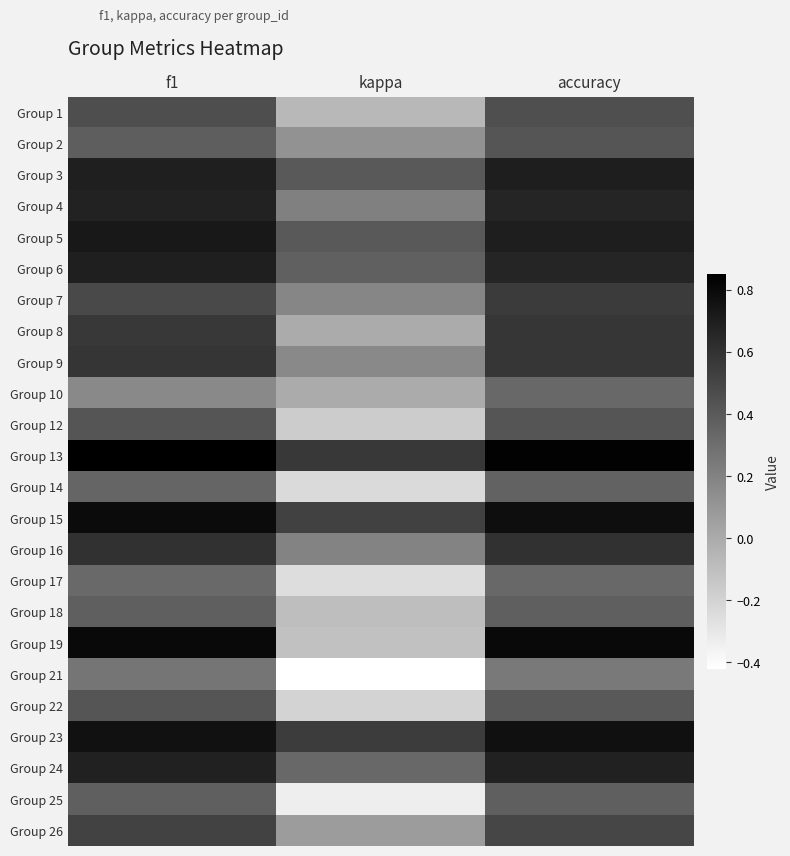

Reading right to left, list all the values displayed in this chart.

Group 1: accuracy=0.5	kappa=-0.1	f1=0.5
Group 2: accuracy=0.4	kappa=0.1	f1=0.4
Group 3: accuracy=0.7	kappa=0.4	f1=0.7
Group 4: accuracy=0.7	kappa=0.2	f1=0.7
Group 5: accuracy=0.7	kappa=0.4	f1=0.7
Group 6: accuracy=0.7	kappa=0.4	f1=0.7
Group 7: accuracy=0.6	kappa=0.2	f1=0.5
Group 8: accuracy=0.6	kappa=0.0	f1=0.6
Group 9: accuracy=0.6	kappa=0.2	f1=0.6
Group 10: accuracy=0.3	kappa=0.0	f1=0.2
Group 12: accuracy=0.4	kappa=-0.2	f1=0.4
Group 13: accuracy=0.8	kappa=0.6	f1=0.9
Group 14: accuracy=0.4	kappa=-0.2	f1=0.3
Group 15: accuracy=0.8	kappa=0.5	f1=0.8
Group 16: accuracy=0.6	kappa=0.2	f1=0.6
Group 17: accuracy=0.3	kappa=-0.2	f1=0.3
Group 18: accuracy=0.4	kappa=-0.1	f1=0.4
Group 19: accuracy=0.8	kappa=-0.1	f1=0.8
Group 21: accuracy=0.2	kappa=-0.4	f1=0.3
Group 22: accuracy=0.4	kappa=-0.2	f1=0.4
Group 23: accuracy=0.8	kappa=0.6	f1=0.8
Group 24: accuracy=0.7	kappa=0.3	f1=0.7
Group 25: accuracy=0.4	kappa=-0.3	f1=0.4
Group 26: accuracy=0.5	kappa=0.1	f1=0.5